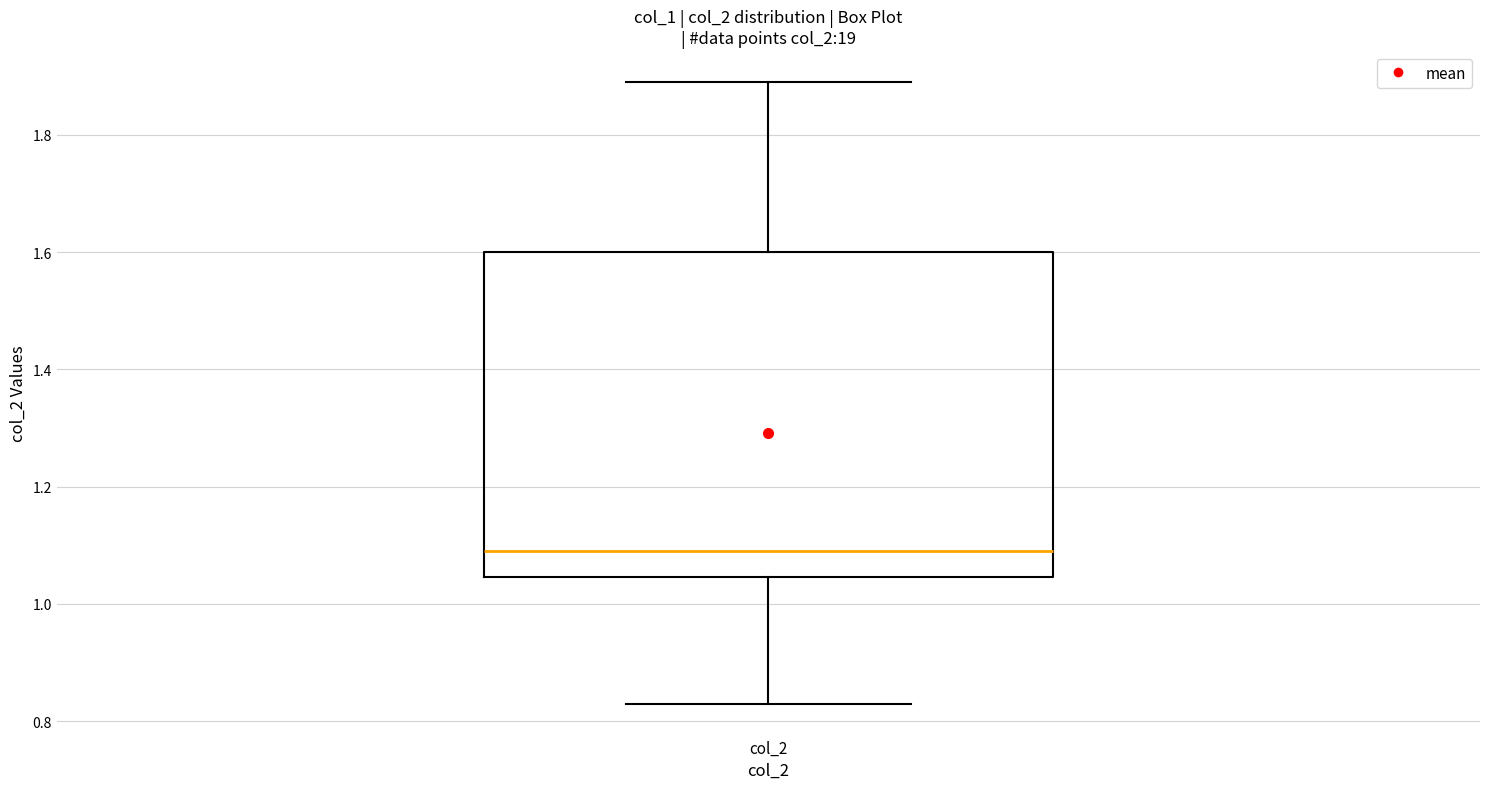

Transcribe this box plot: give where the median line is, the range the box spans, and where the two whiskers end, as read against the y-axis. The values are not printed on the chart, so give them approximately, as read against the axis.

median 1.10, box 1.04 to 1.60, whiskers 0.84 to 1.90